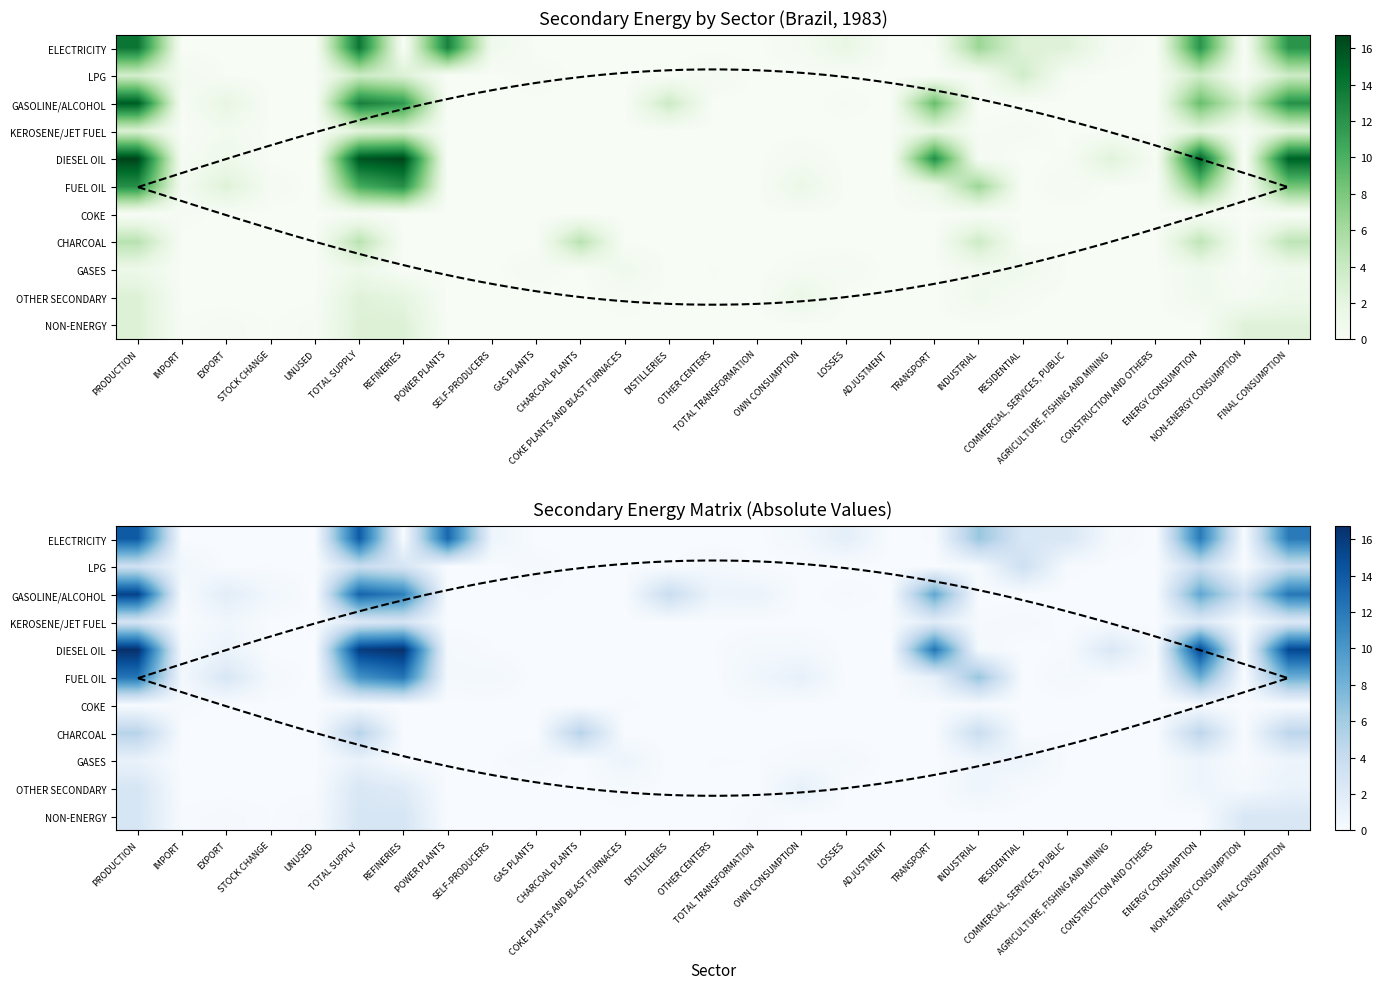

Which category has the lowest value in the GASOLINE/ALCOHOL series?

UNUSED